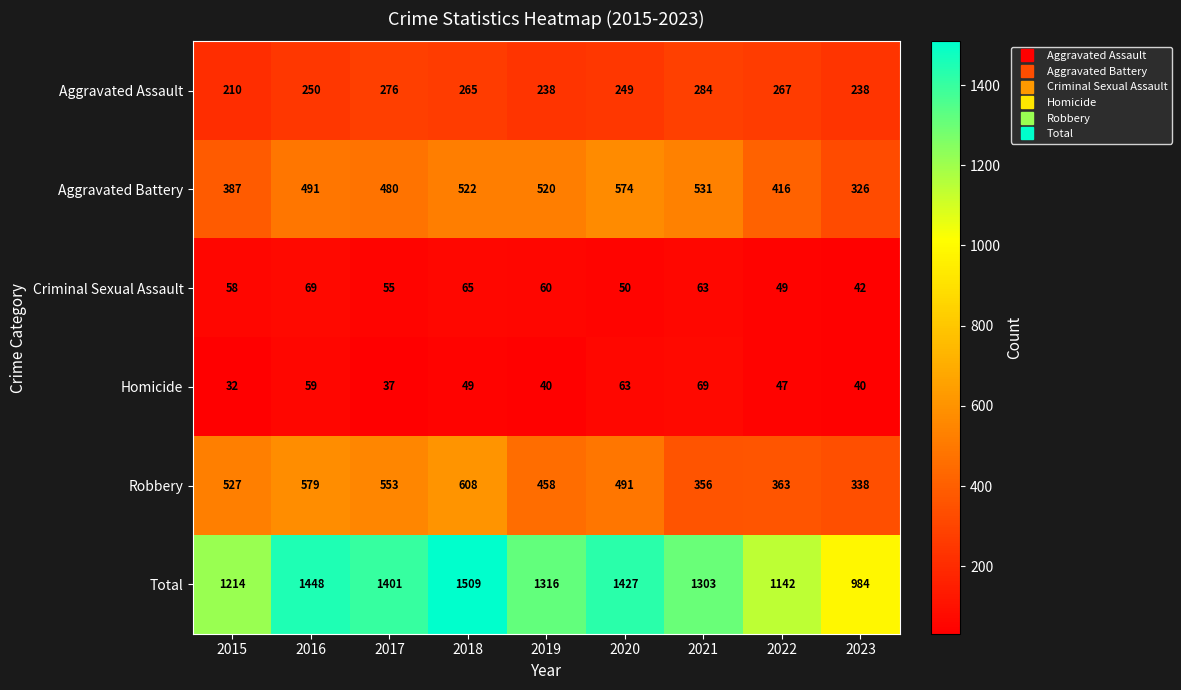

At how many categories does at least one series exceed 1435?

2